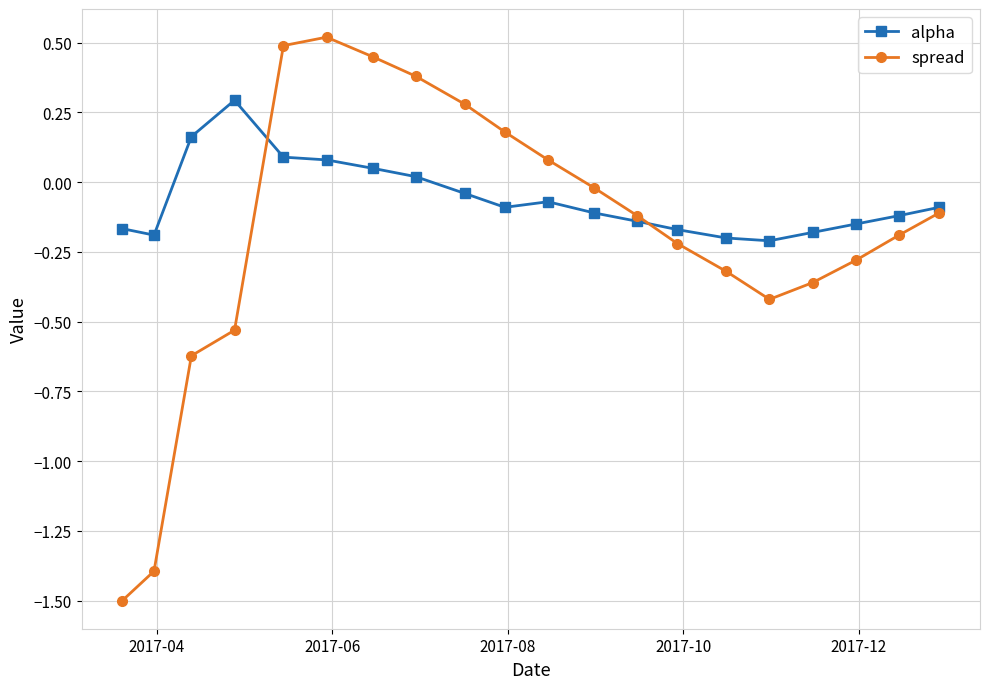

True or false: spread has more than 2 points higher than both neighbors.

False